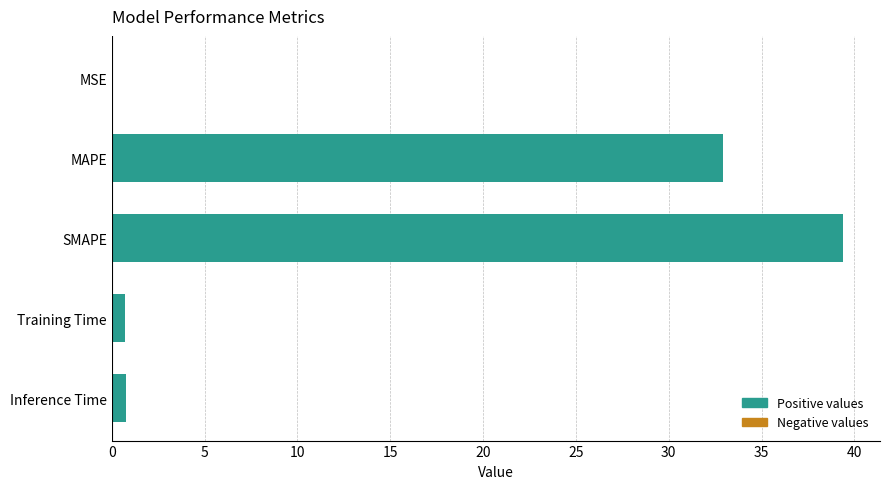

What is the sum of all values?

73.8